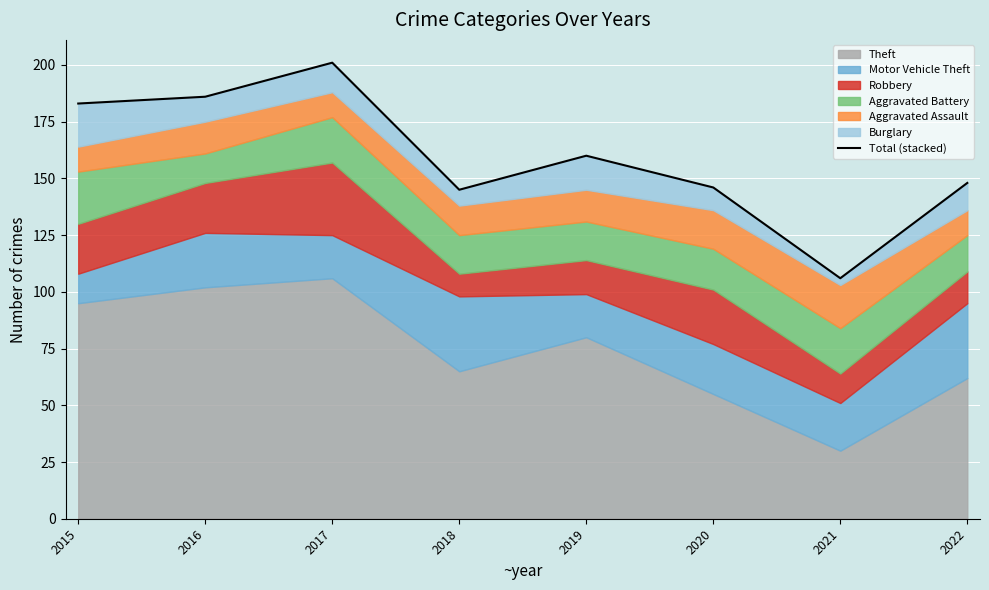

What is the ratio of the value at 2019 to the value at 2020?

1.1